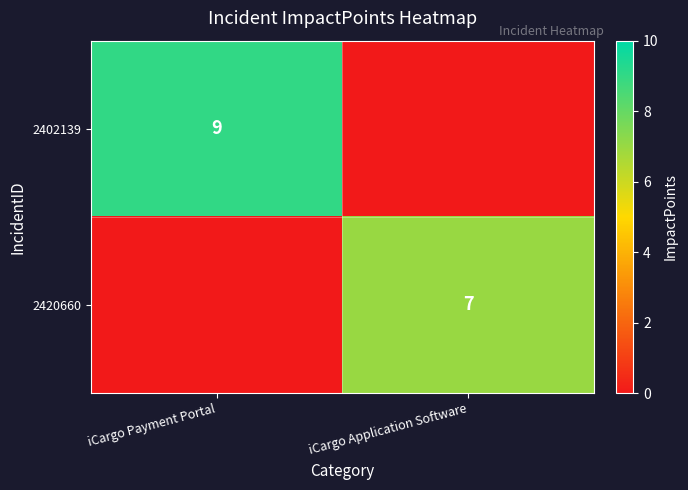

The value of 2420660 at iCargo Application Software is 7. True or false?

True